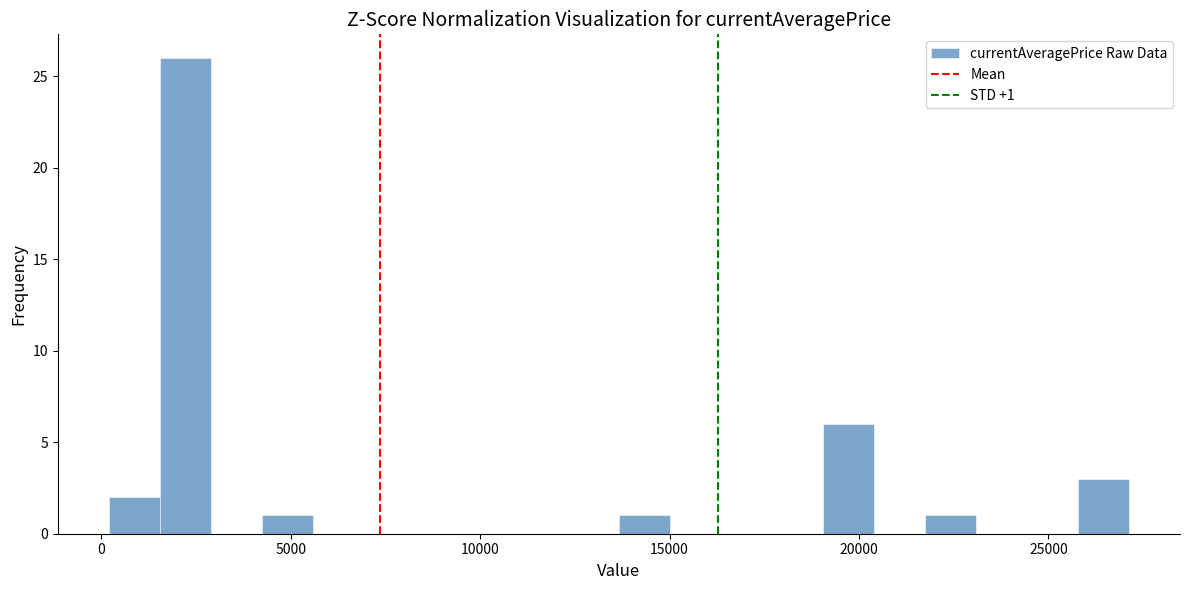

Read against the x-axis, roughly where is the centre of the tallest bar?

2000